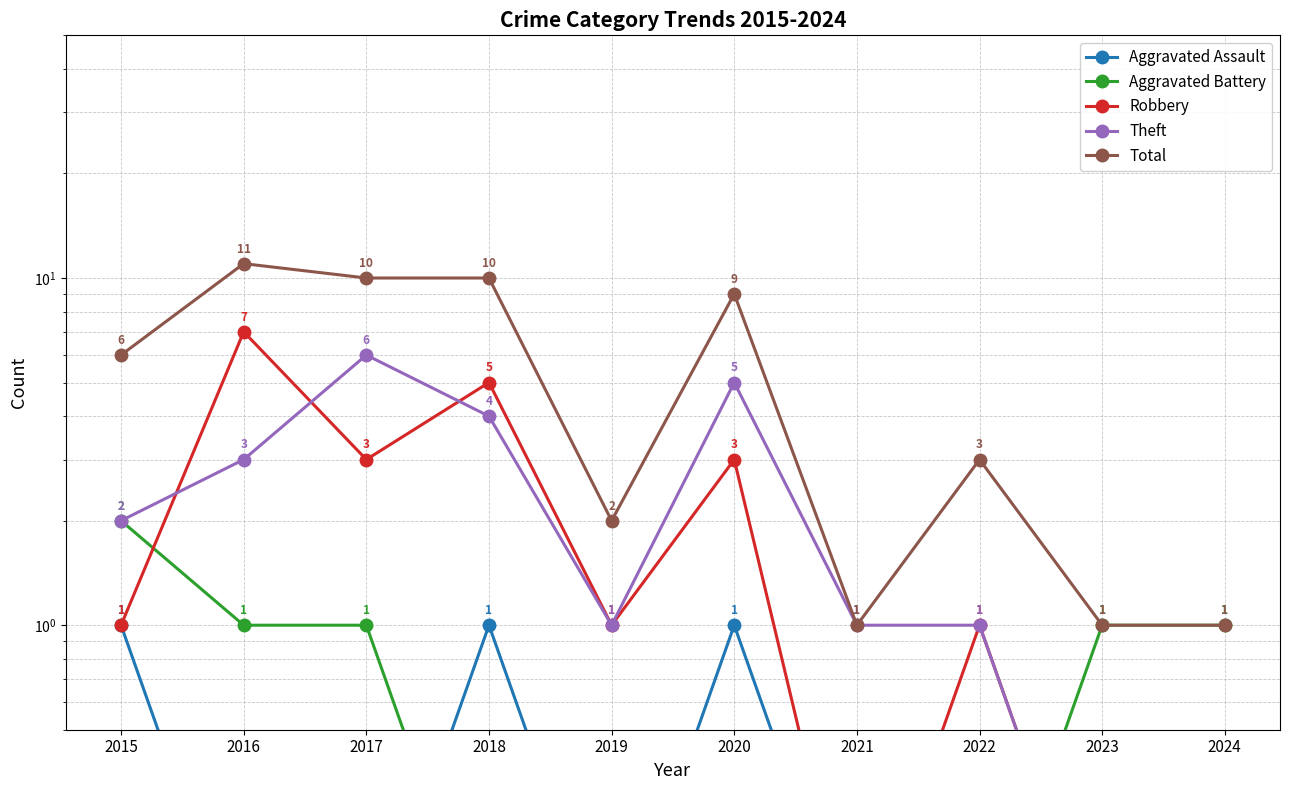

Is it true that Theft equals 6.0 at 2017?

True